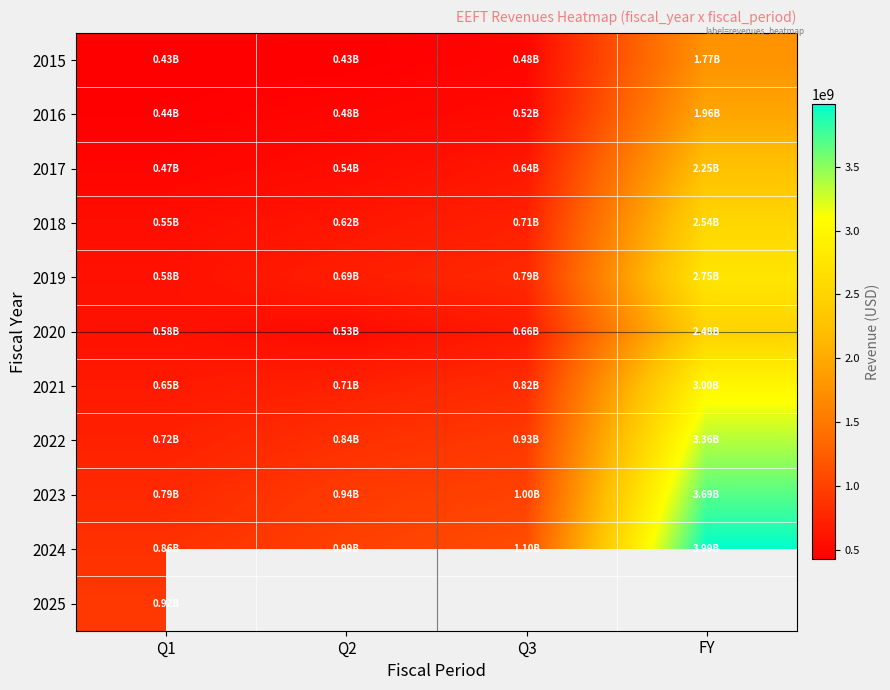

The 2021 series shows 1037413236.0 at Q2. True or false?

False